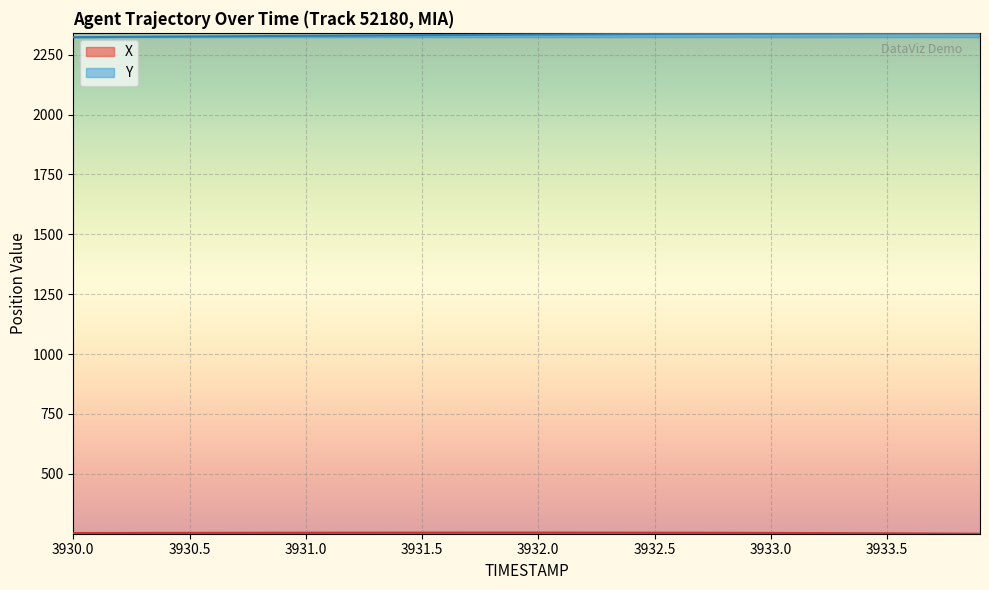

Reading right to left, list all the values displayed in this chart.

X: 250.0	250.5	250.9	251.3	251.7	252.1	252.4	252.7	253.1	253.3	253.6	253.8	254.0	254.2	254.4	254.5	254.6	254.7	254.8	254.8	254.8	254.8	254.8	254.7	254.7	254.6	254.5	254.4	254.3	254.2	254.1	254.0	253.9	253.7	253.6	253.4	253.3	253.1	253.0	252.8
Y: 2340.9	2340.7	2340.4	2340.2	2339.9	2339.6	2339.3	2338.9	2338.6	2338.2	2337.9	2337.5	2337.1	2336.7	2336.2	2335.8	2335.4	2334.9	2334.4	2334.0	2333.5	2333.0	2332.5	2331.9	2331.4	2330.9	2330.3	2329.8	2329.2	2328.7	2328.1	2327.5	2326.9	2326.3	2325.7	2325.1	2324.6	2324.0	2323.4	2322.8